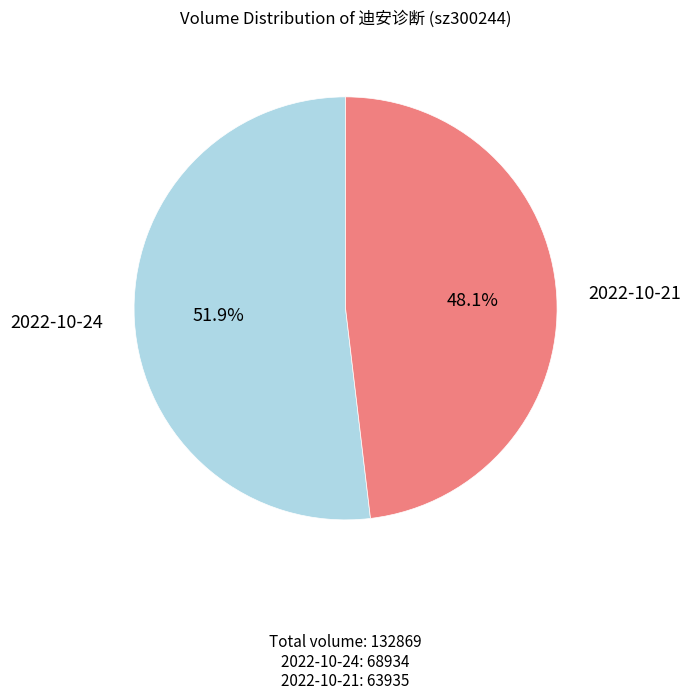

Which category has the smallest portion of the pie?

2022-10-21